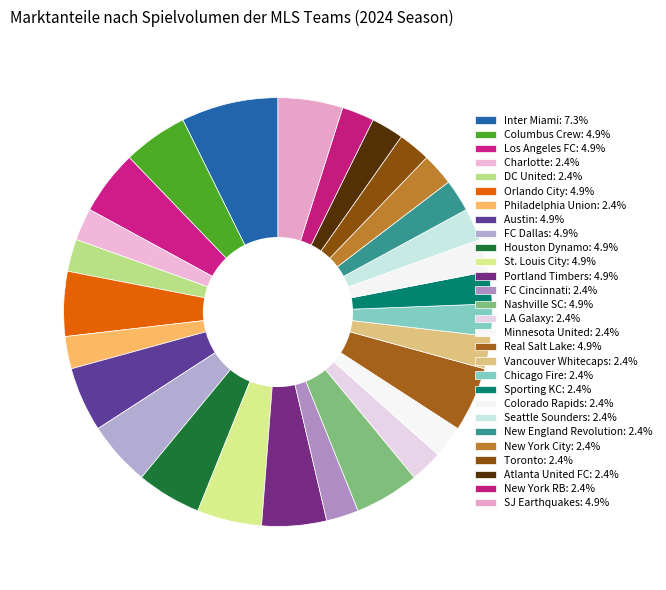

Which slice is the smallest?

Minnesota United